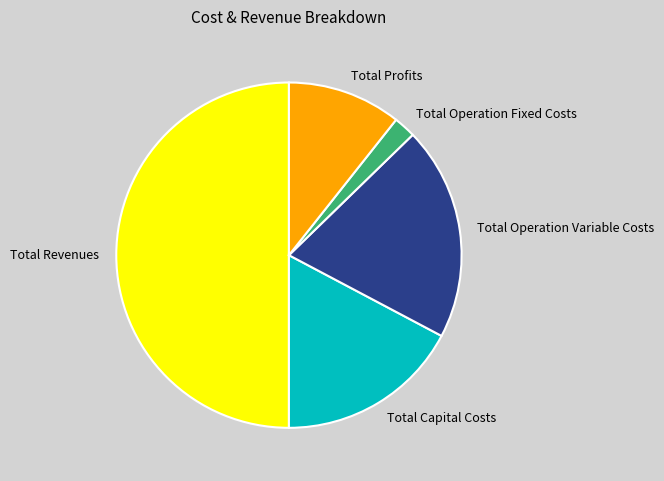

Combined, do Total Operation Fixed Costs and Total Operation Variable Costs account for over 50%?

No